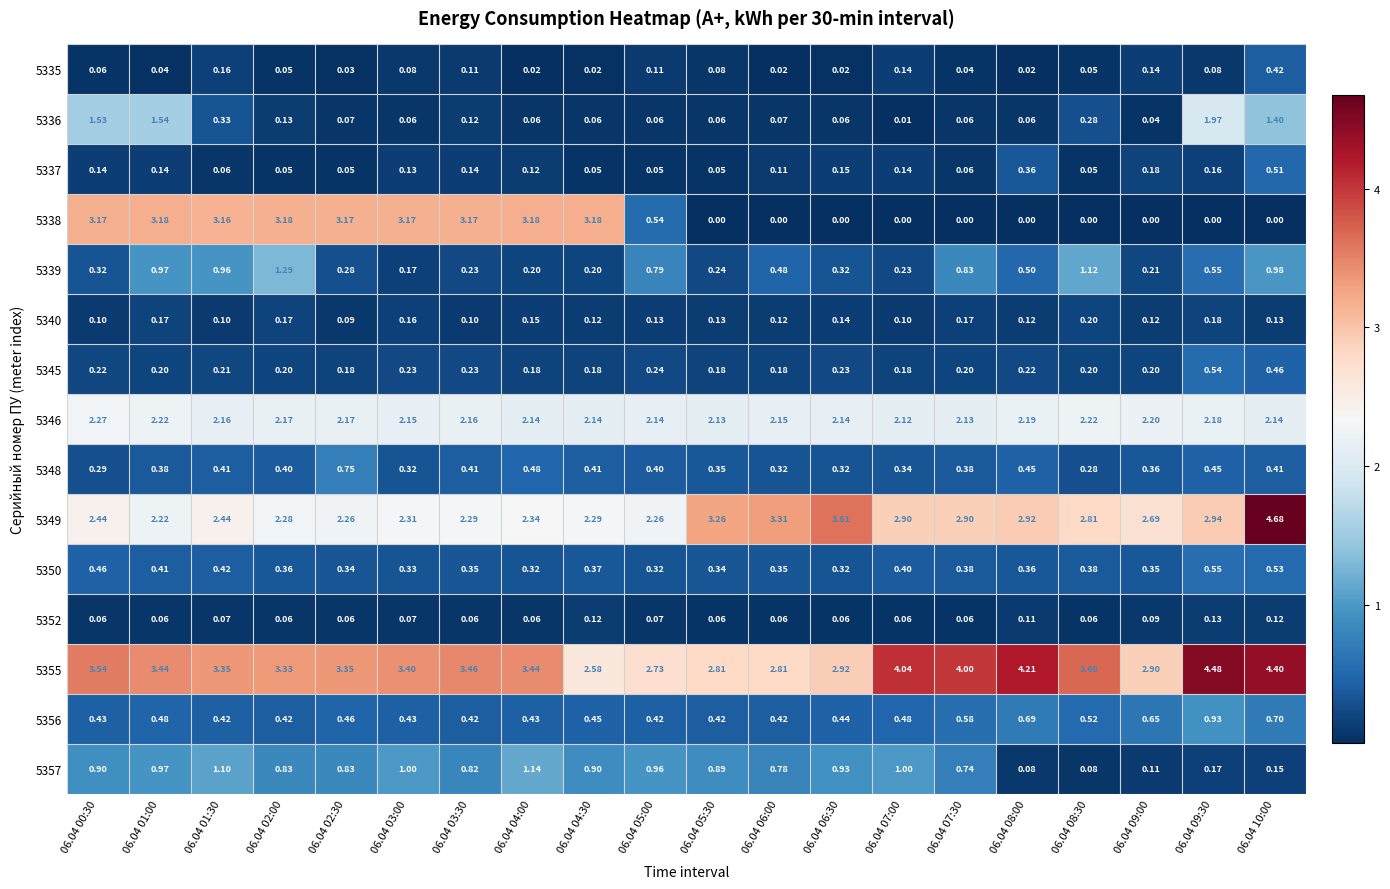

Is the value of 5357 at 06.04 09:00 greater than the value of 5348 at 06.04 09:30?

No